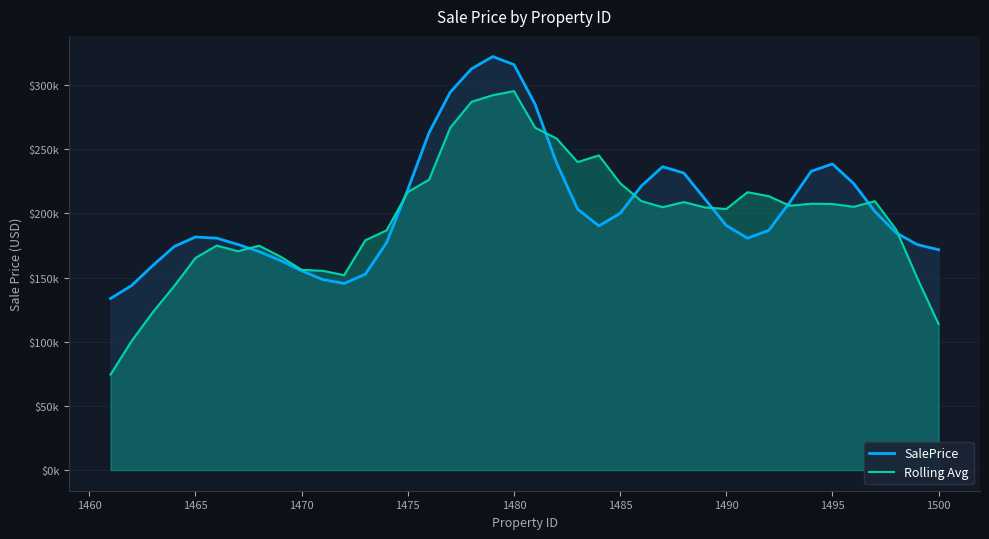

True or false: SalePrice has more than 1 interior local peaks.

True